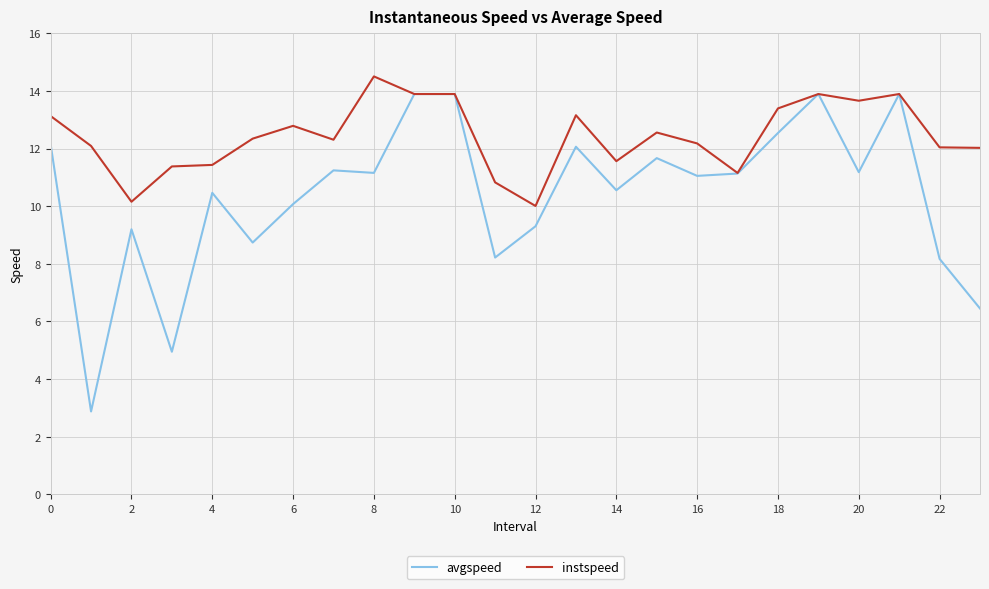

Which series has the largest range (max minus min)?

avgspeed